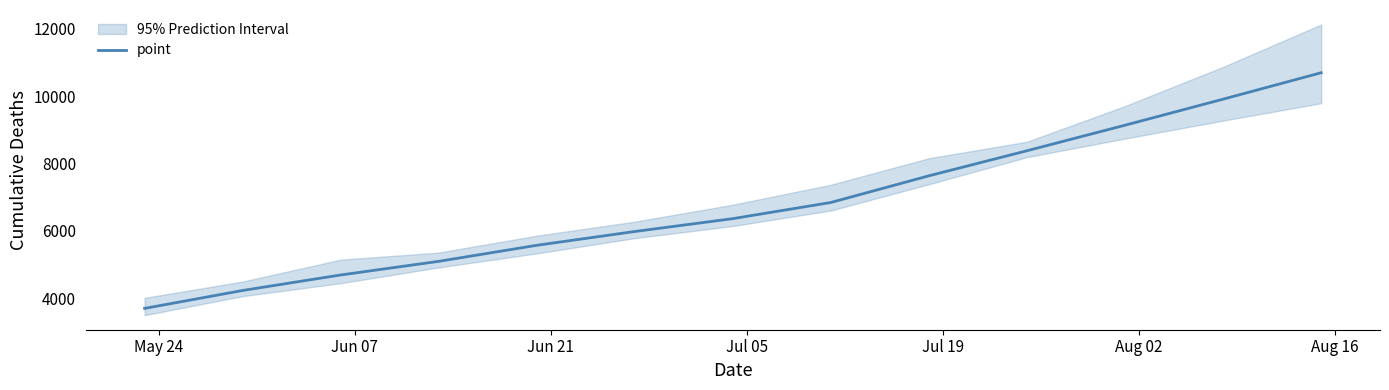

What is the lowest value of the point series?

3702